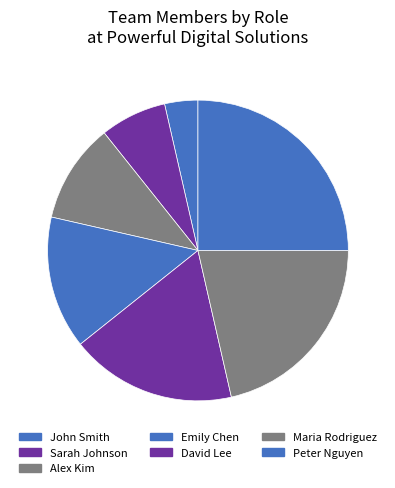

How many segments does this pie chart have?

7